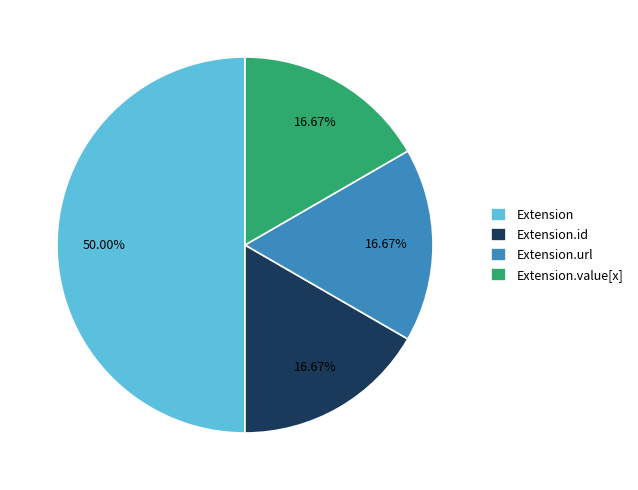

Which category has the biggest portion of the pie?

Extension